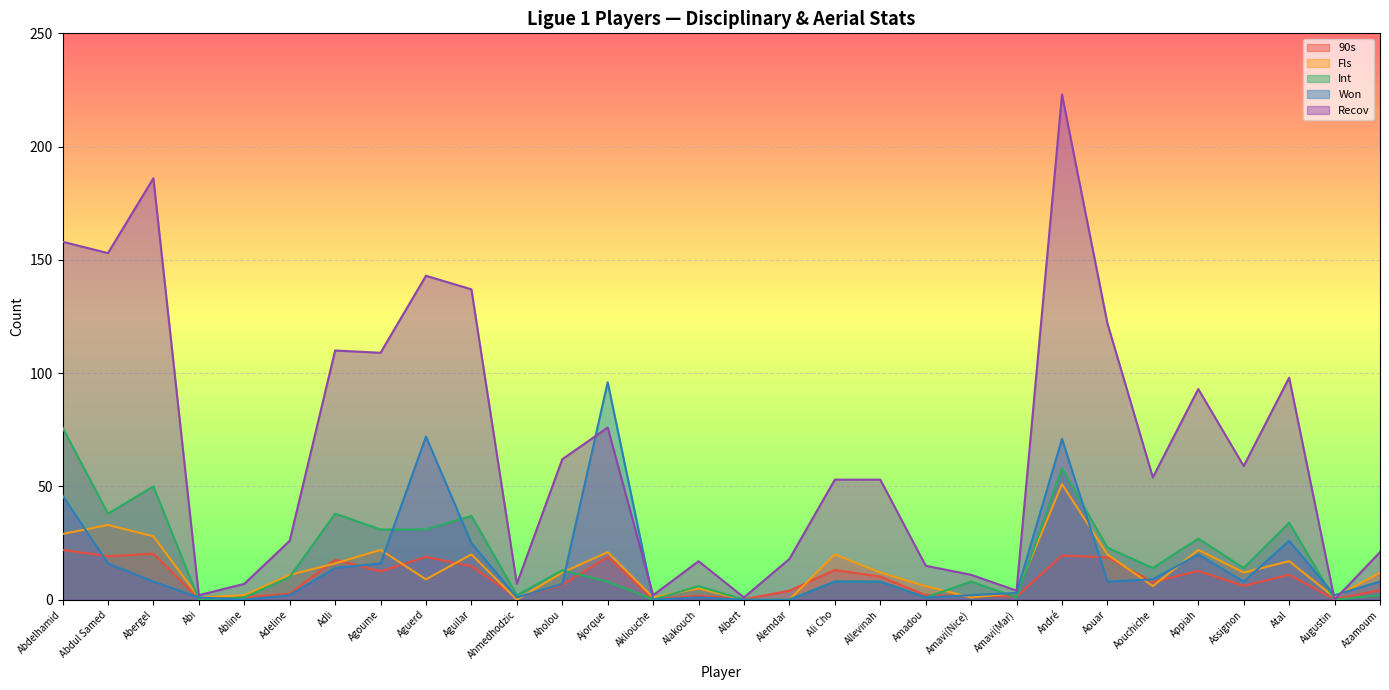

The Won series shows 7.0 at Aholou. True or false?

True